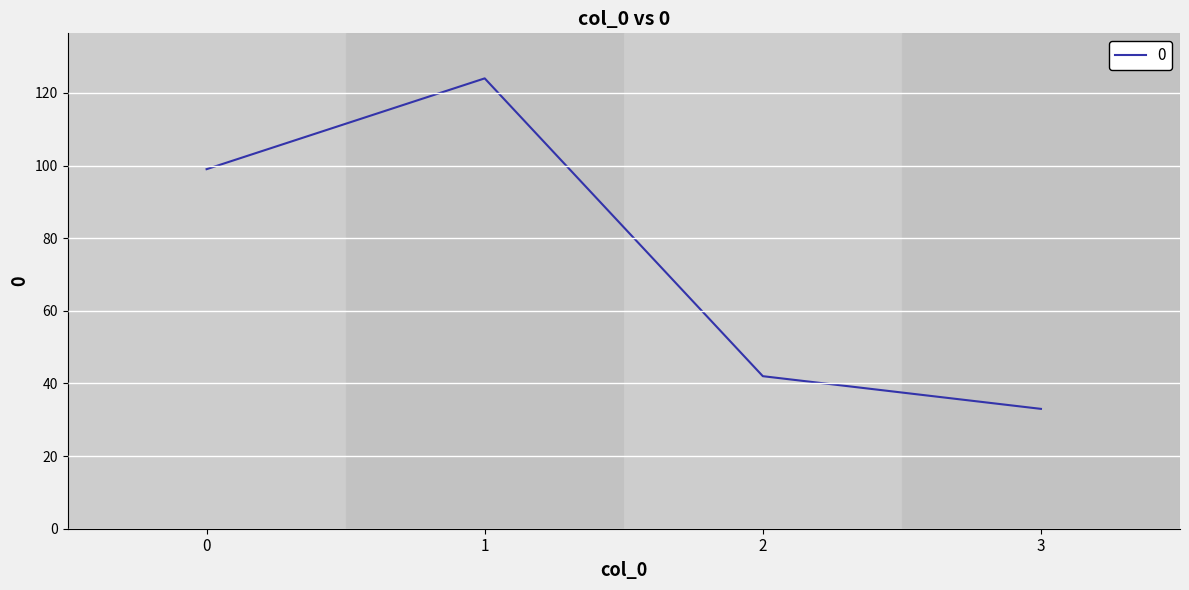

The value at 2 is 23. True or false?

False